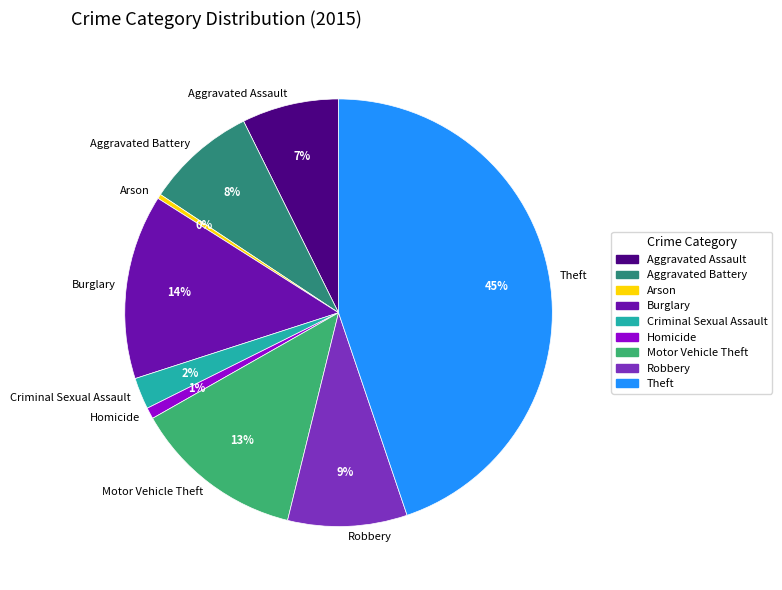

Approximately how many times larger is the value at Burglary compared to Motor Vehicle Theft?

1.1